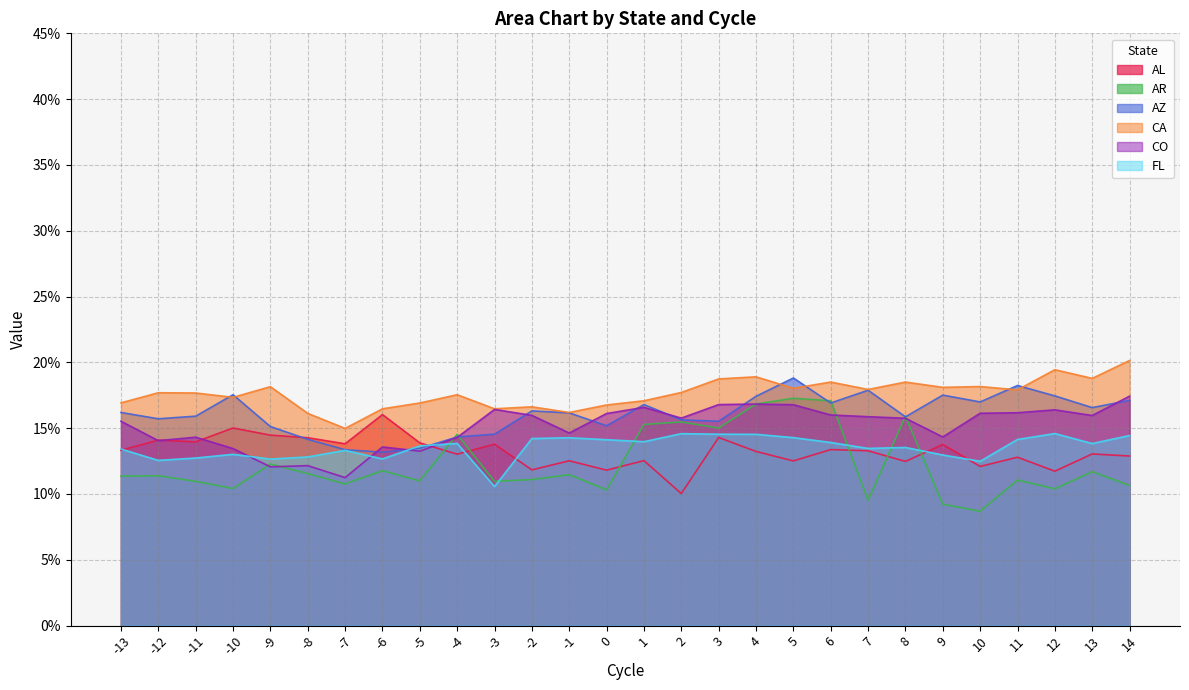

What is the minimum value for CO?

0.1